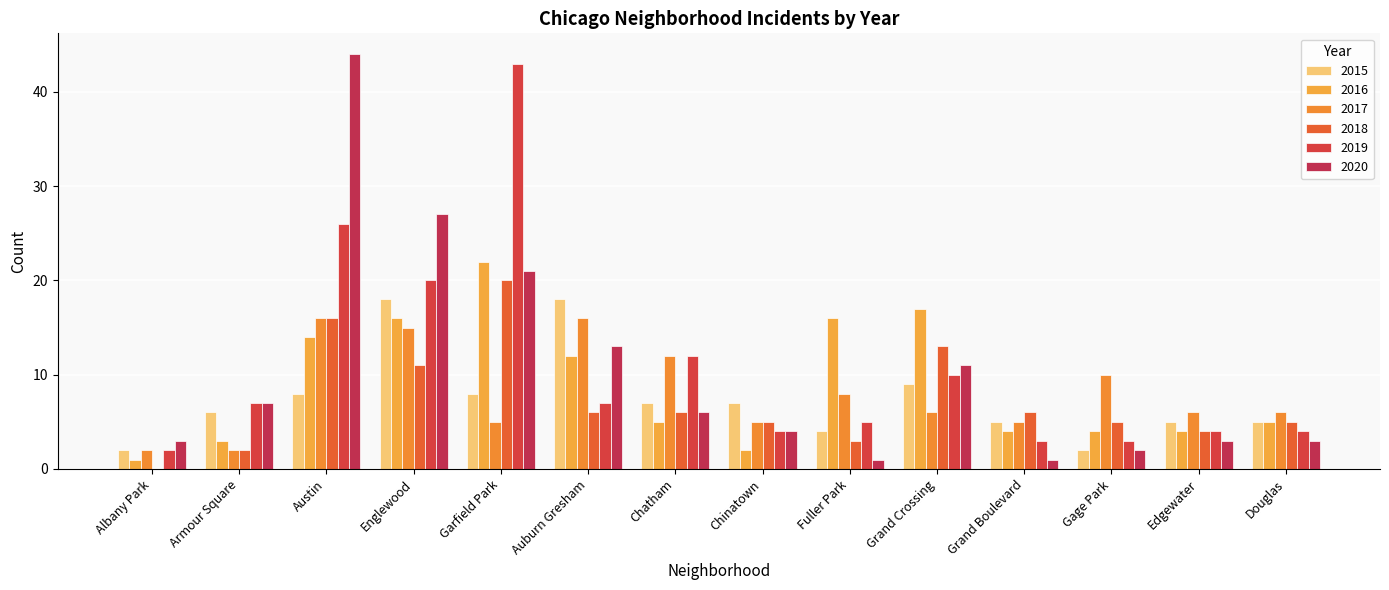

What position from the left is Edgewater?

13